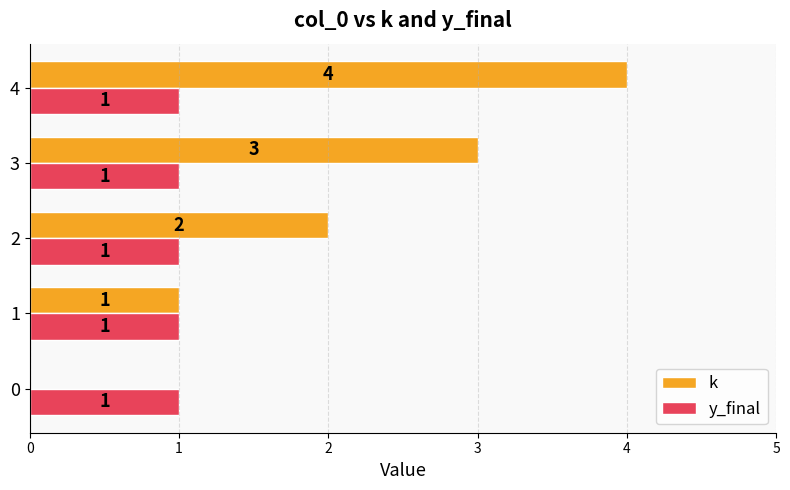

Between 1 and 2, which series saw the biggest shift?

k